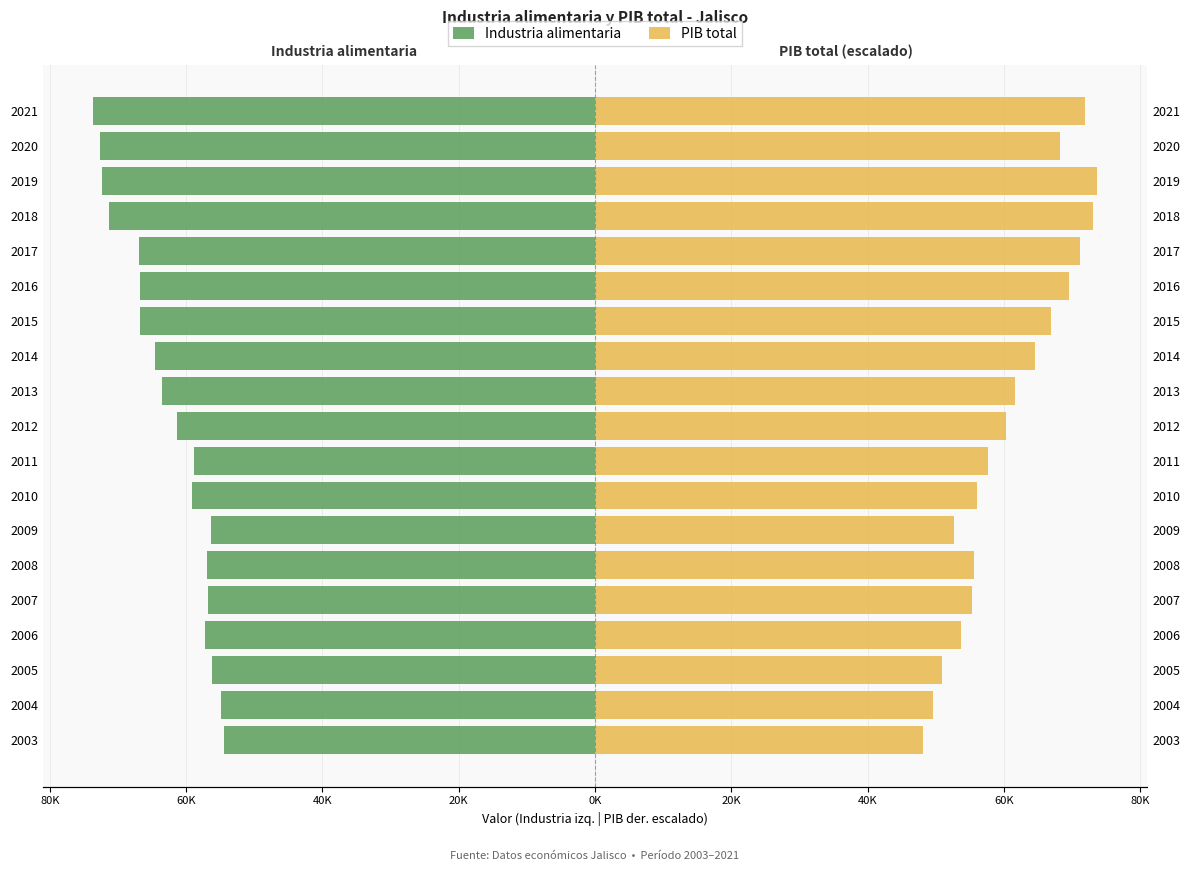

What is the sum of all PIB total values?

1160745.8